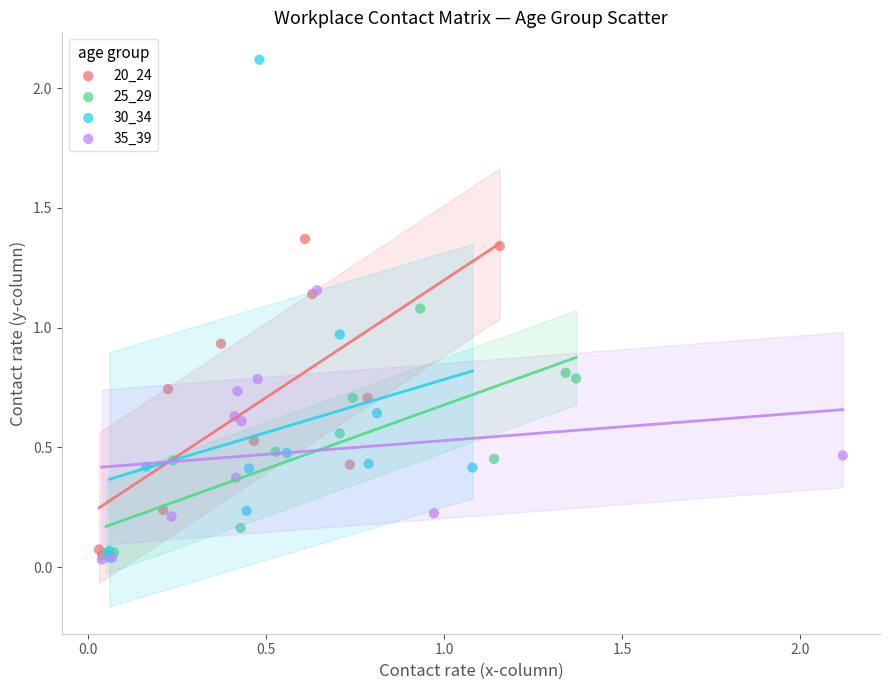

Which series contains the highest Y value?

30_34